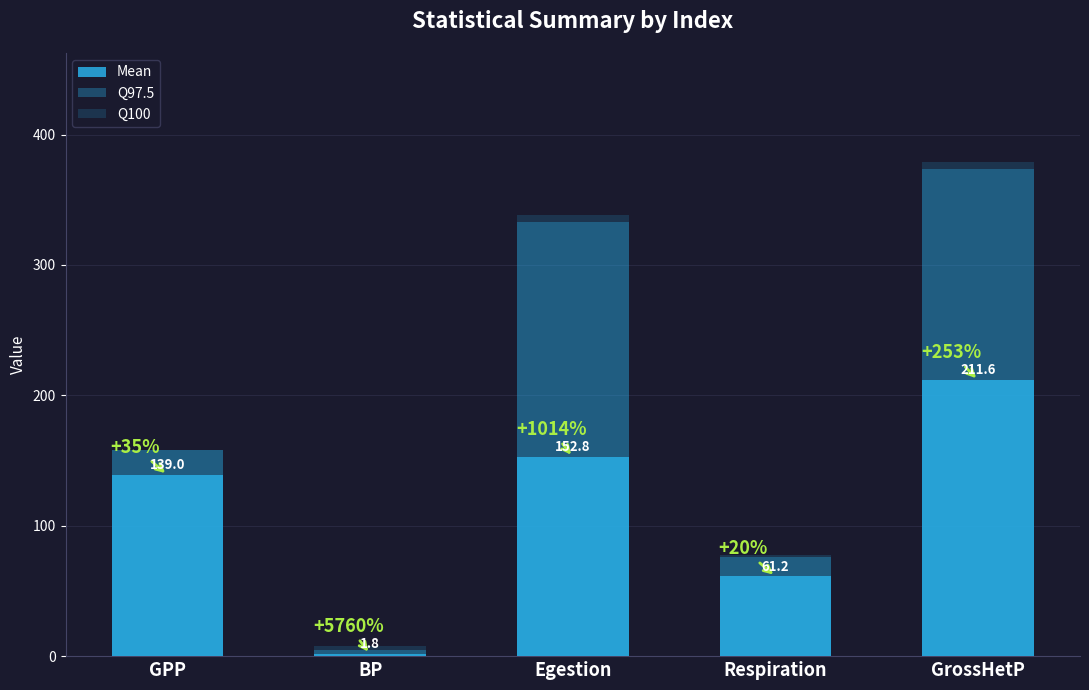

True or false: Q100 has a value of 7.8 at BP.

True